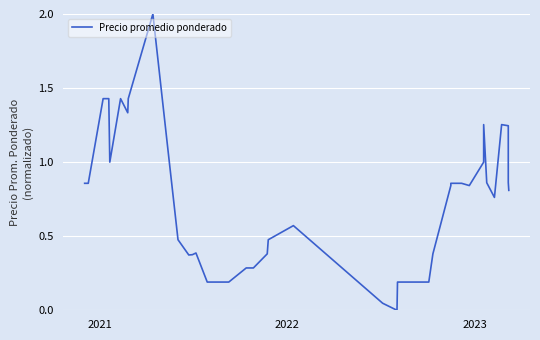

How many interior local peaks (higher than both neighbors) does the data have?

6